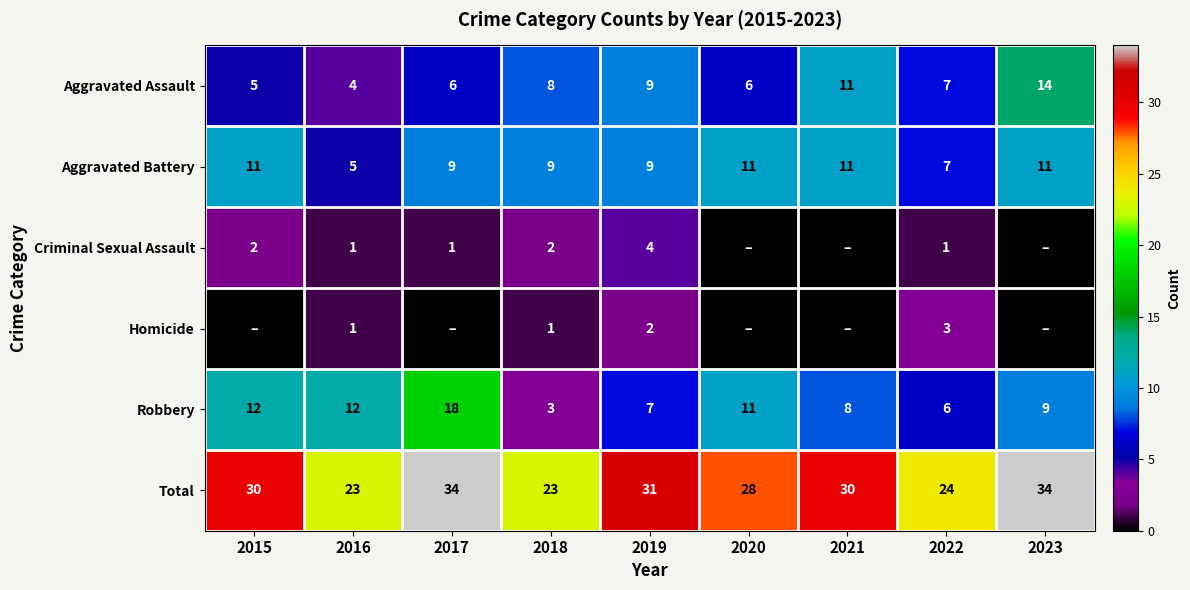

What is the spread (max minus min) of values at 2019?

29